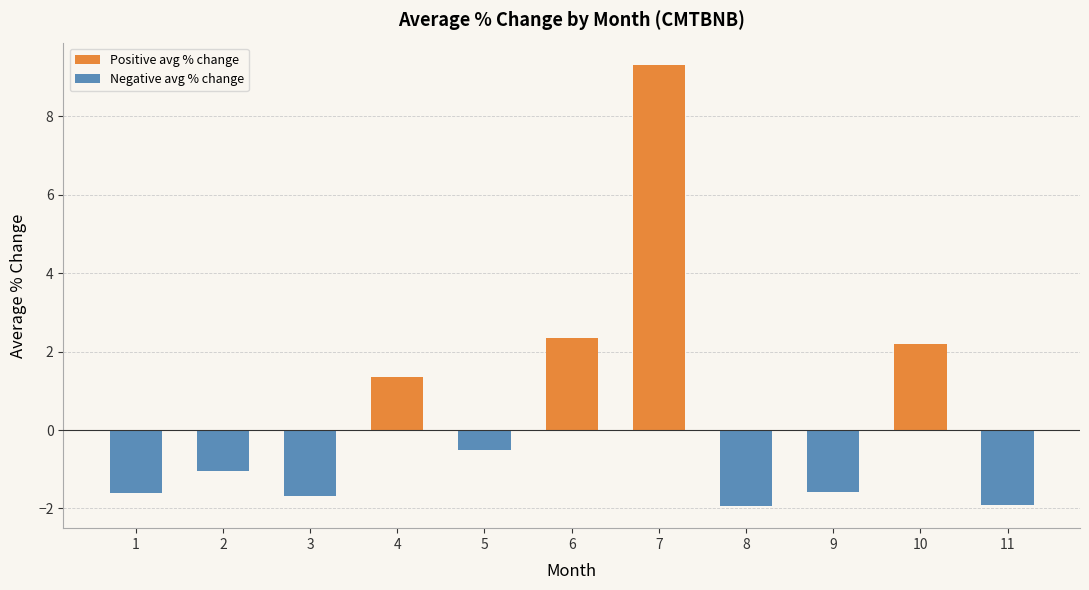

Are the bars grouped side by side (vs. stacked)?

Yes